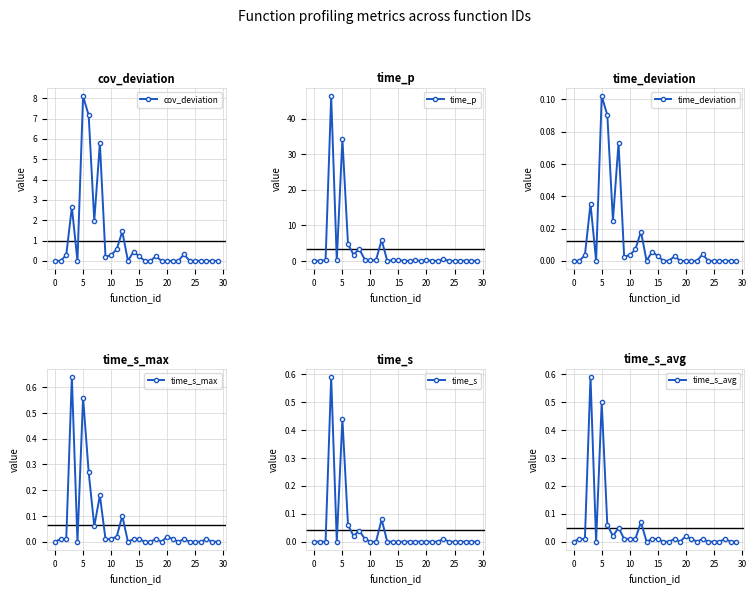

What is the label of the 24th point from the left?

23